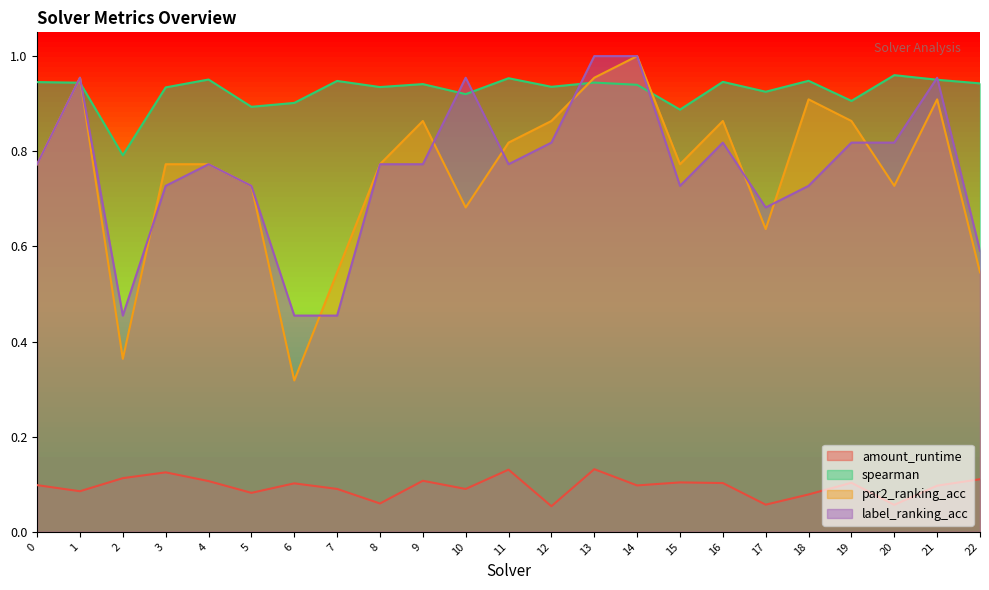

How many intersections are there between label_ranking_acc and spearman?

8